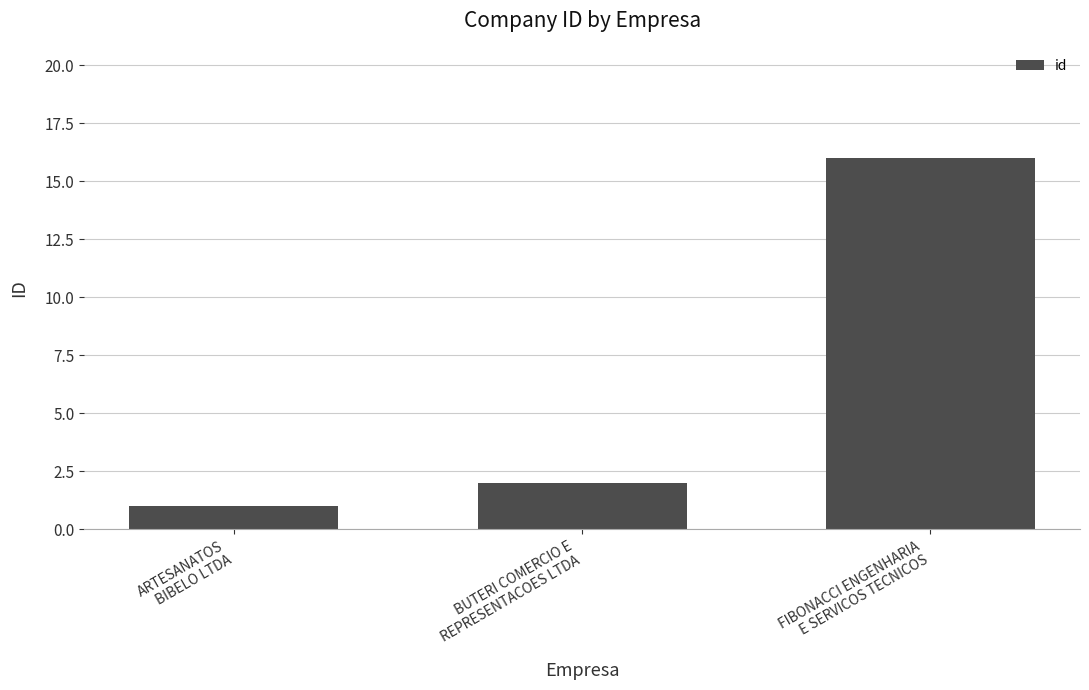

Rank the categories by value from lowest to highest.

ARTESANATOS
BIBELO LTDA, BUTERI COMERCIO E
REPRESENTACOES LTDA, FIBONACCI ENGENHARIA
E SERVICOS TECNICOS